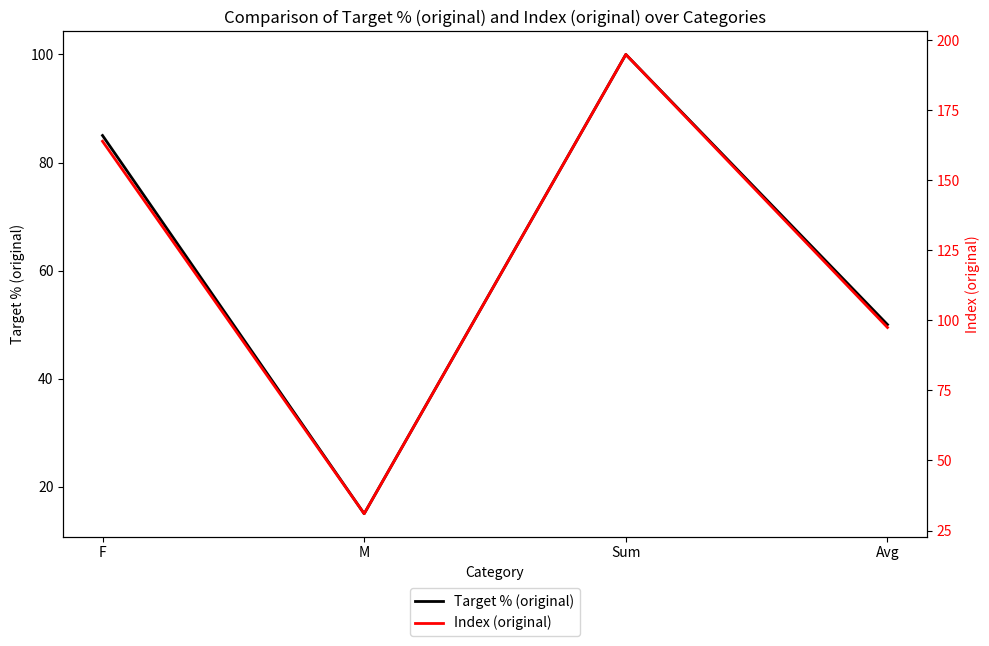

Reading left to right, list all the values displayed in this chart.

Target % (original): 85.0	15.0	100.0	50.0
Index (original): 164.0	31.0	195.0	97.5